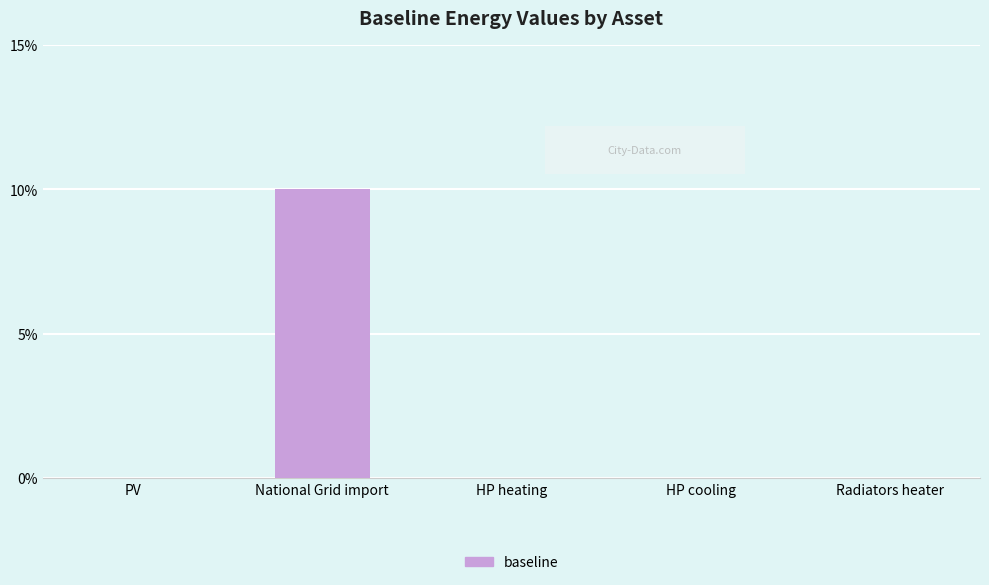

What is the greatest value displayed?

0.1